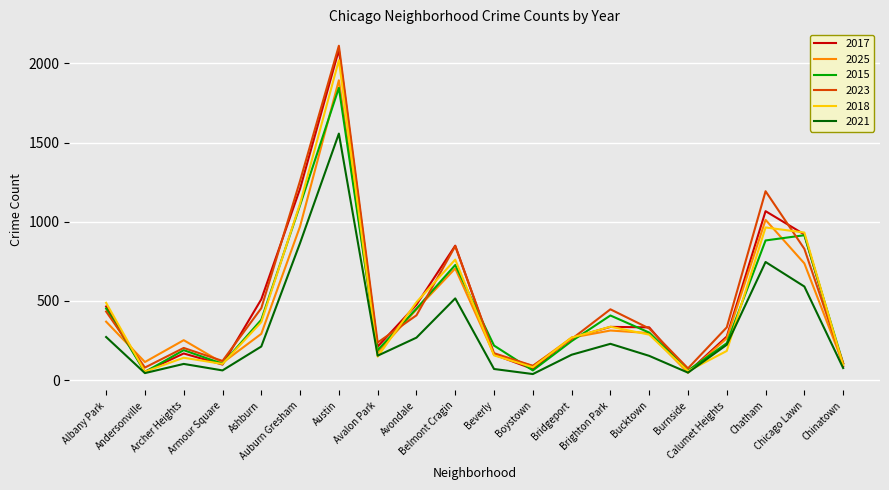

Rank the categories by 2021 value from lowest to highest.

Boystown, Andersonville, Burnside, Armour Square, Beverly, Chinatown, Archer Heights, Bucktown, Avalon Park, Bridgeport, Ashburn, Calumet Heights, Brighton Park, Avondale, Albany Park, Belmont Cragin, Chicago Lawn, Chatham, Auburn Gresham, Austin